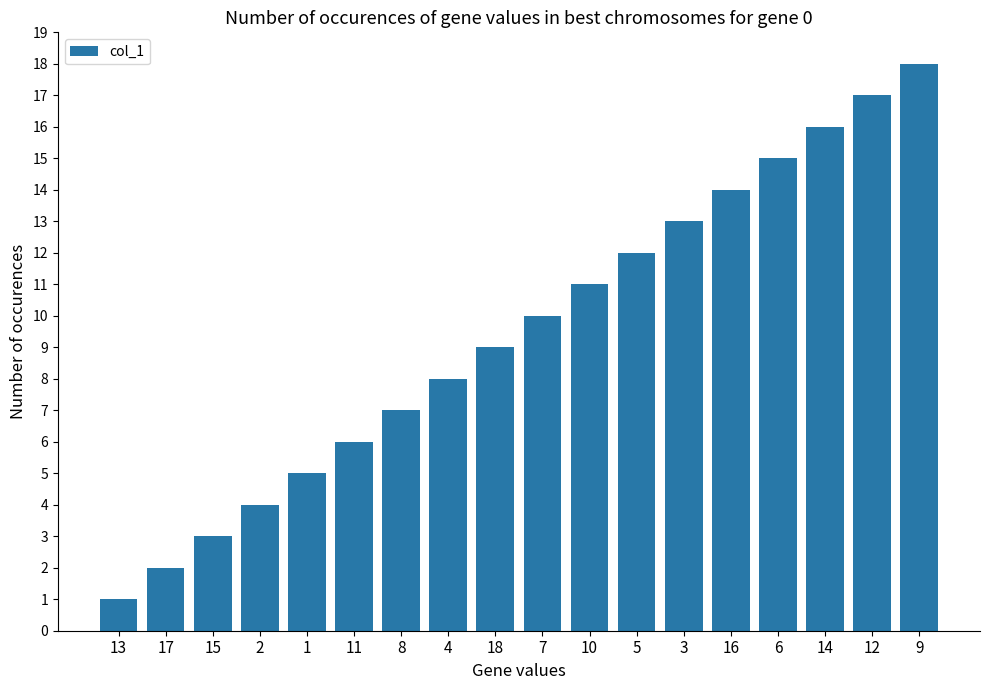

At which label is the value closest to 9?

18